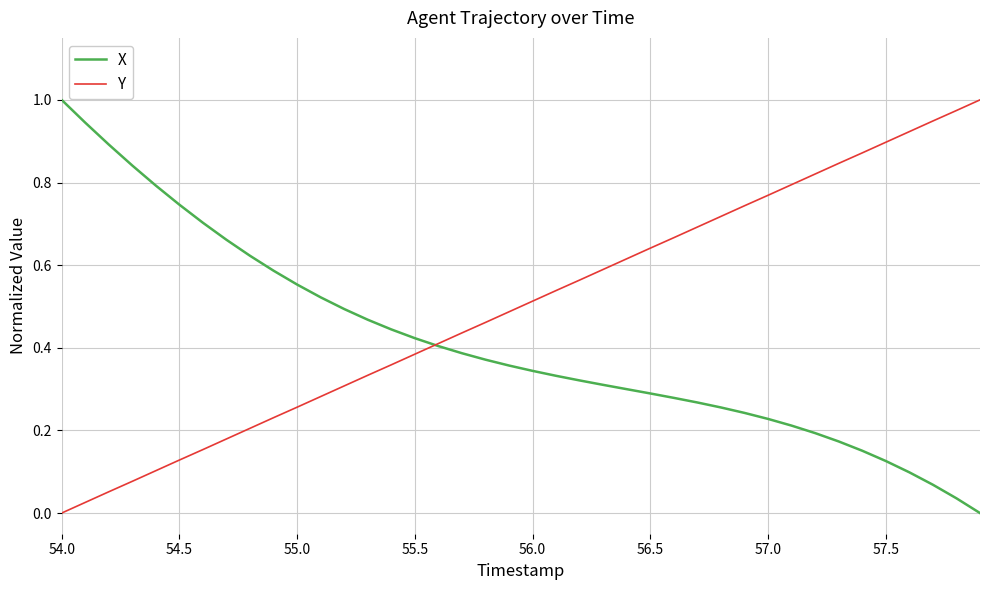

Rank the series by their average value, from lowest to highest.

X, Y